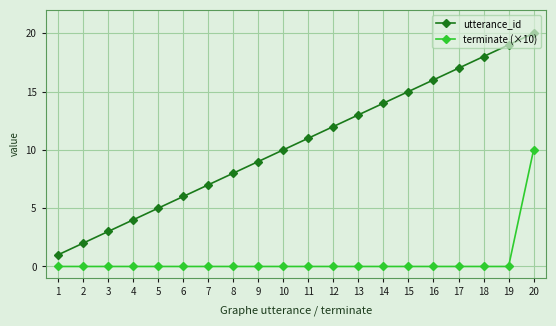

True or false: terminate (×10) and utterance_id cross at least once.

False